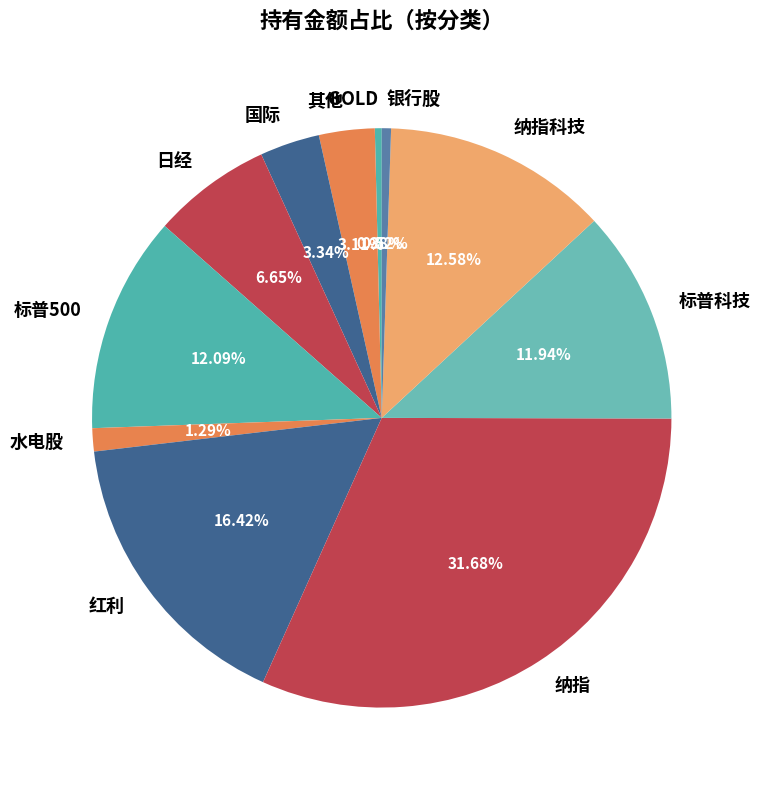

To the nearest percent, what portion does 国际 represent?

3%